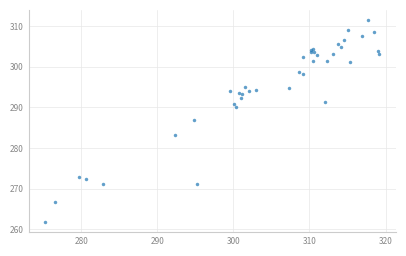

What Y value in the scatter plot is closest to 286?

286.9